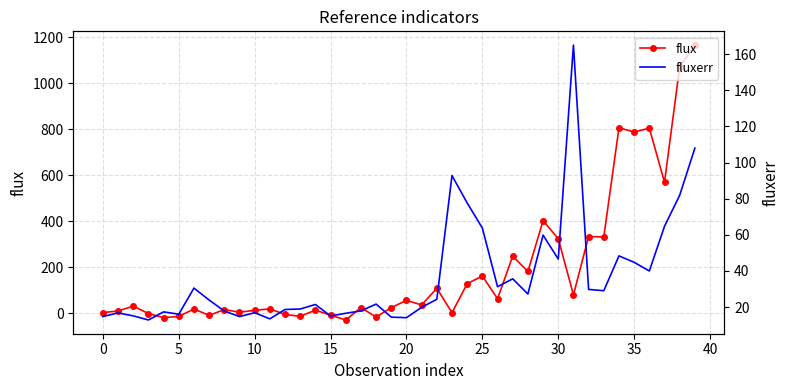

Which series has the largest total across all categories?

flux